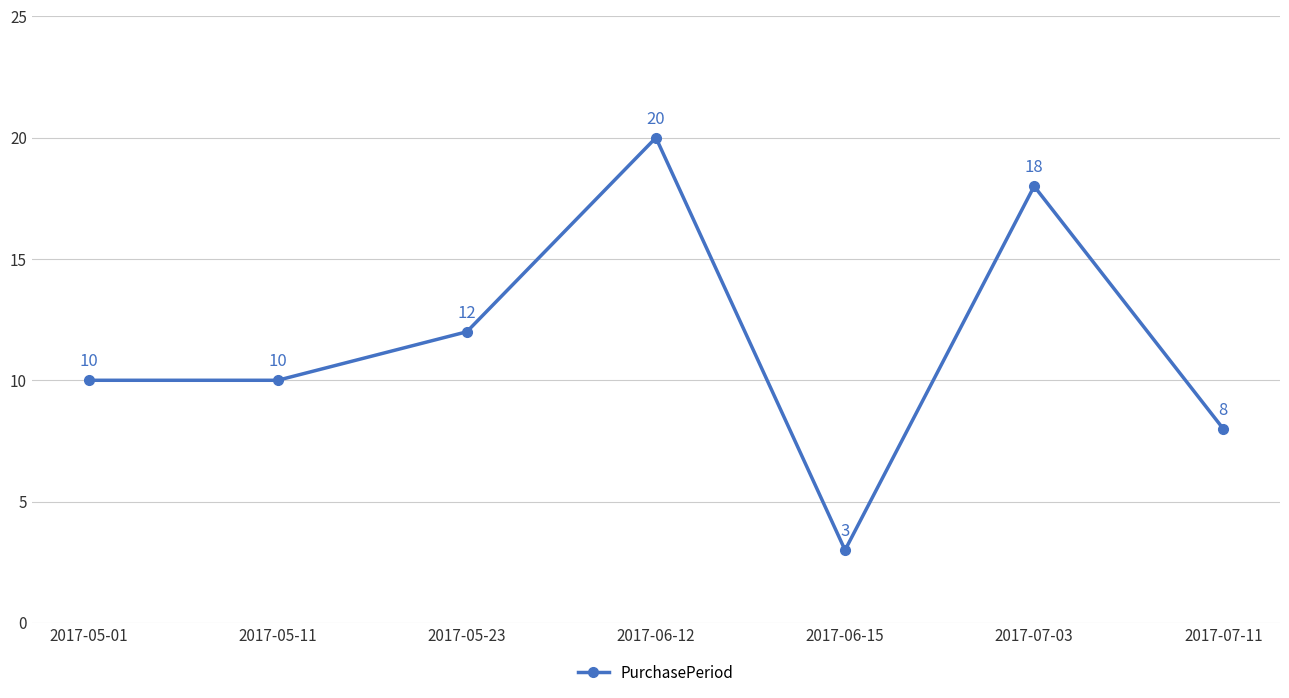

Reading left to right, extract all data points from this chart.

2017-05-01=10	2017-05-11=10	2017-05-23=12	2017-06-12=20	2017-06-15=3	2017-07-03=18	2017-07-11=8